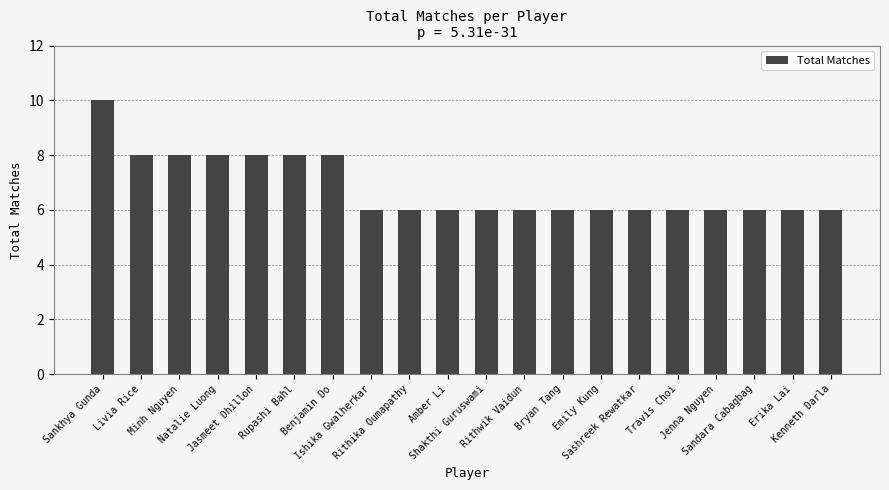

Reading left to right, list all the values displayed in this chart.

10	8	8	8	8	8	8	6	6	6	6	6	6	6	6	6	6	6	6	6